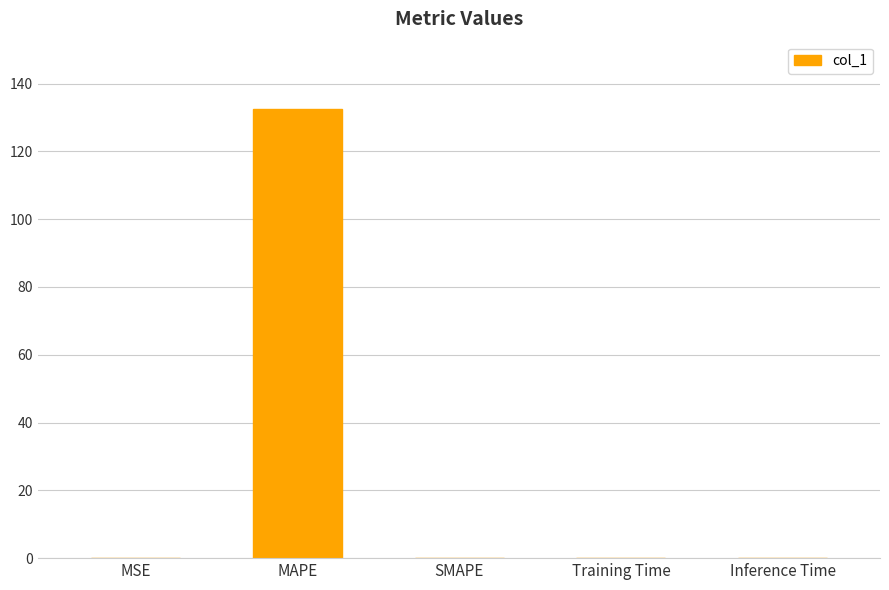

Which label corresponds to the largest value in the chart?

MAPE